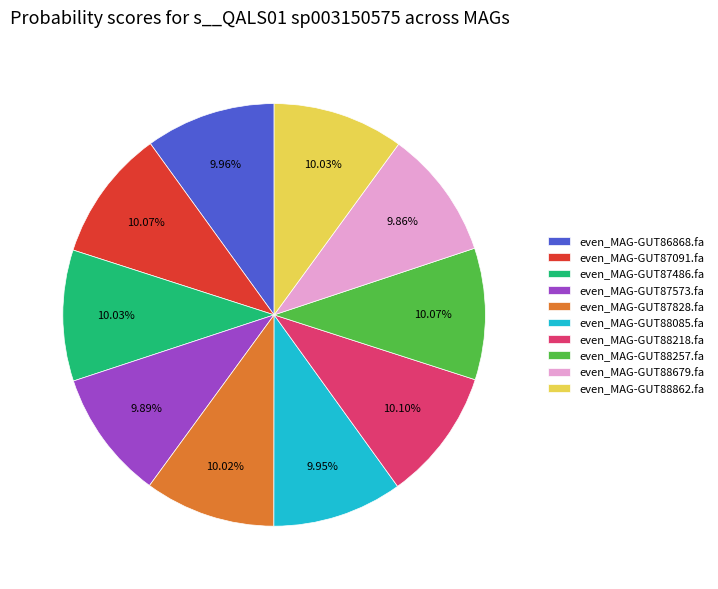

Does any single category account for the majority?

No